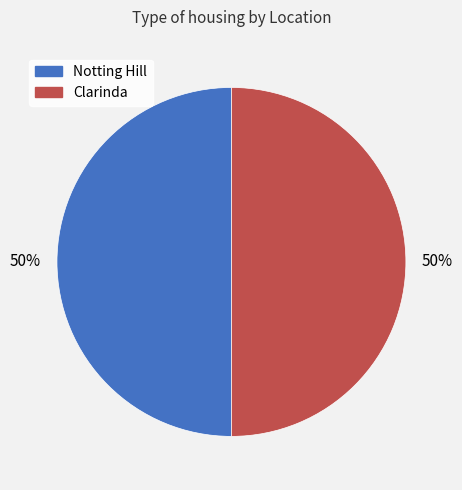

What percentage is the Notting Hill slice, to the nearest percent?

50%